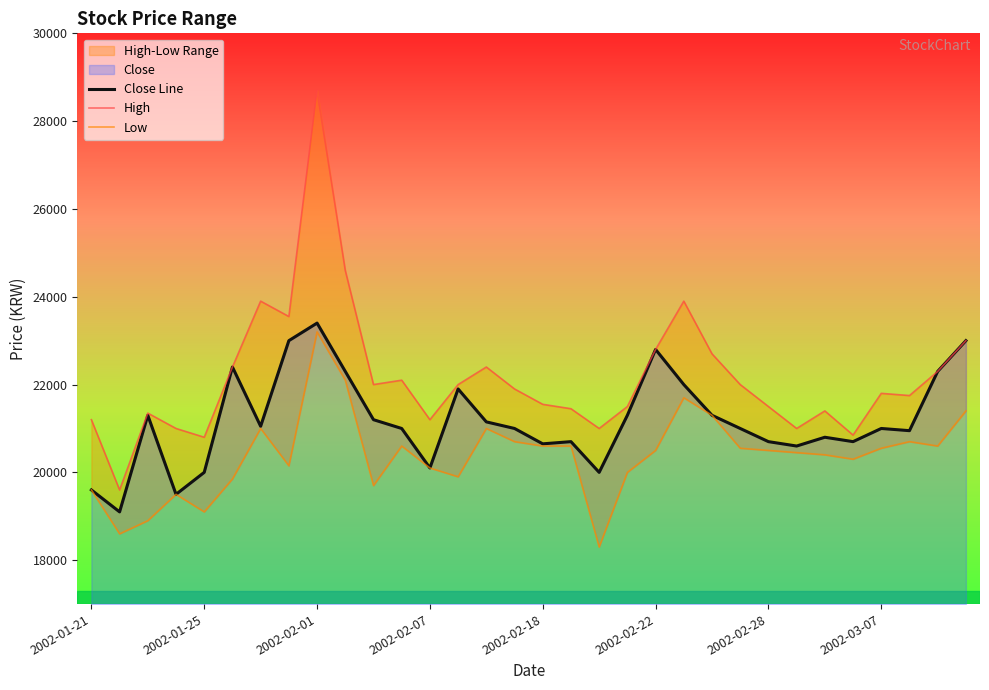

At which category does the chart reach its peak across all series?

2002-02-01